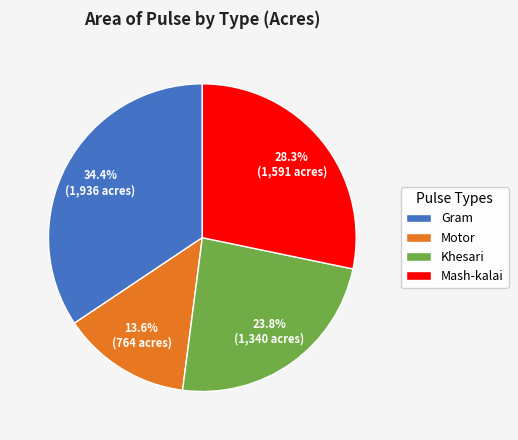

To the nearest percent, what is the combined percentage of Mash-kalai and Gram?

63%